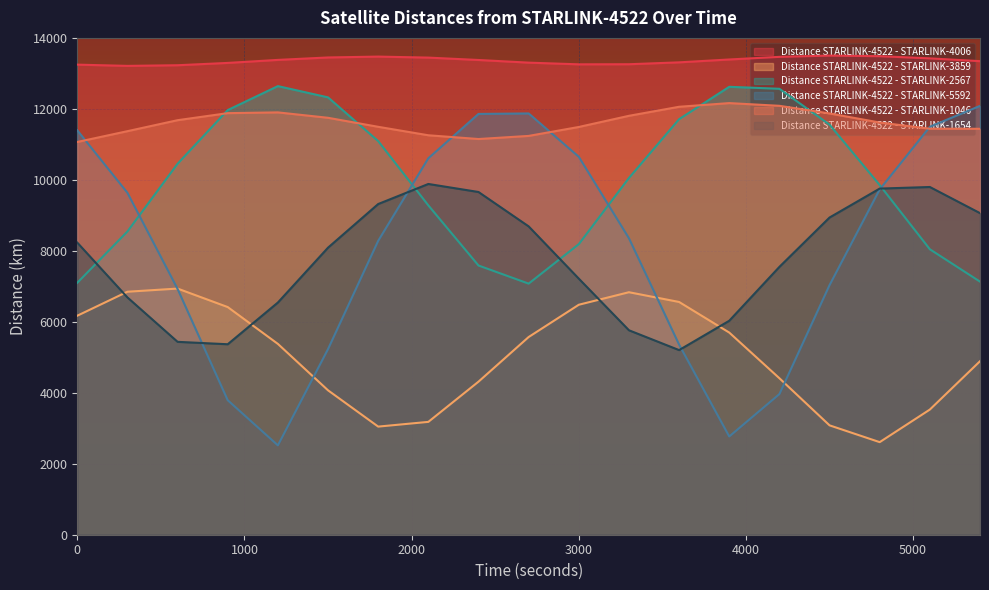

How many lines are shown in the chart?

6